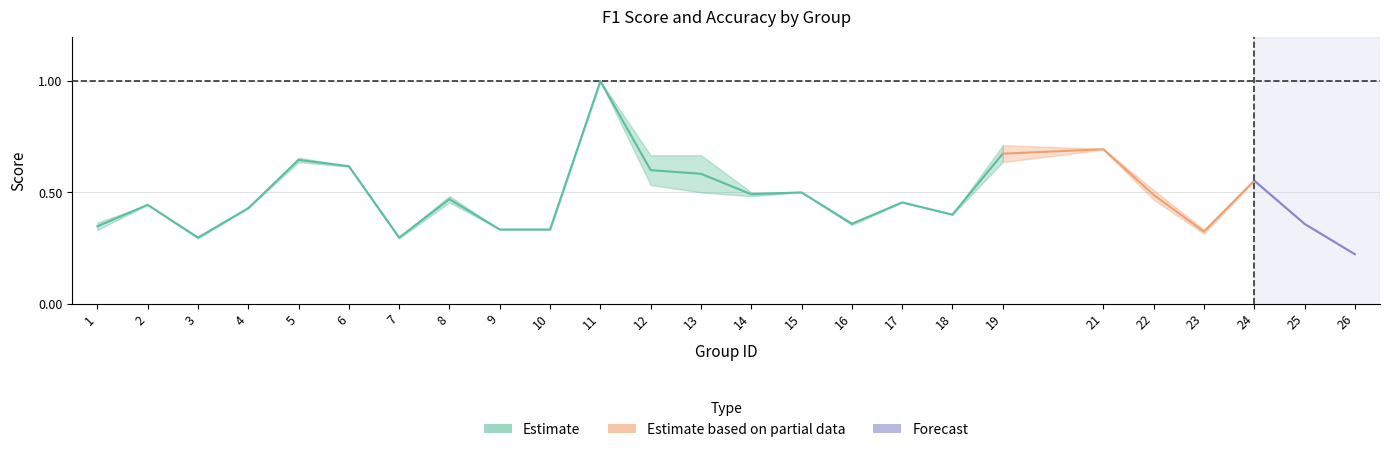

The f1 series shows 0.5 at 3. True or false?

False